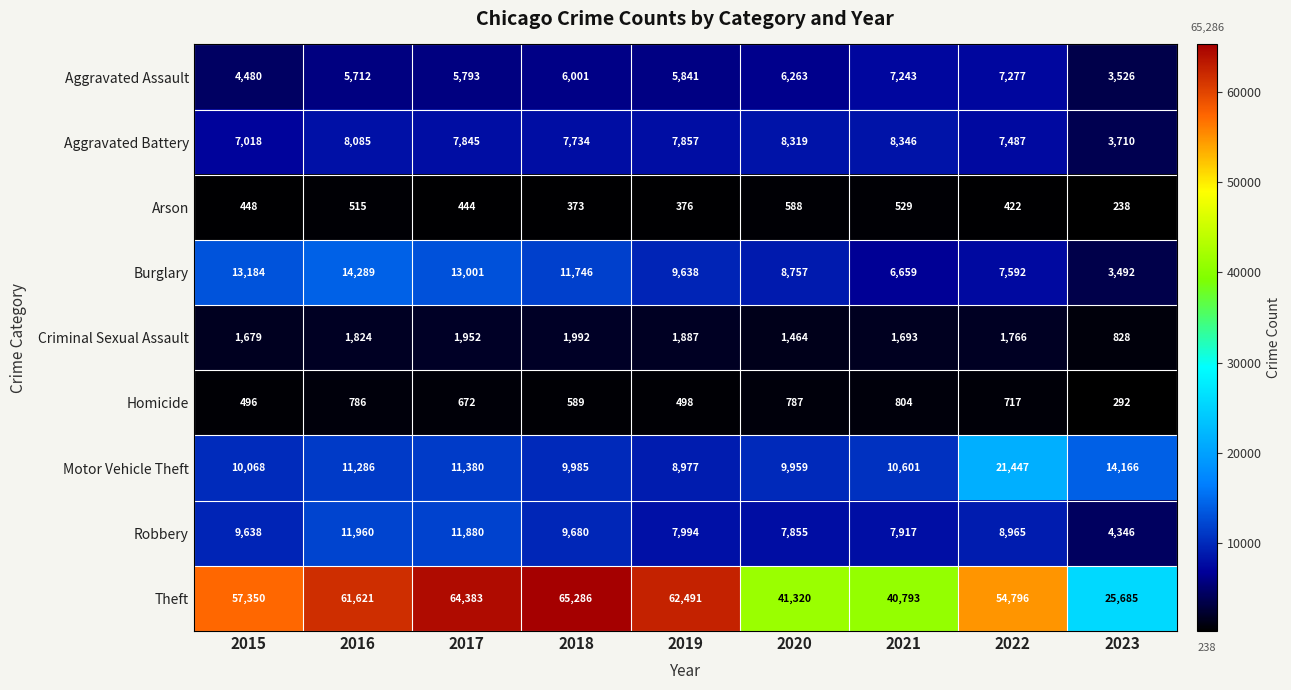

Rank the series at 2018 from highest to lowest value.

Theft, Burglary, Motor Vehicle Theft, Robbery, Aggravated Battery, Aggravated Assault, Criminal Sexual Assault, Homicide, Arson